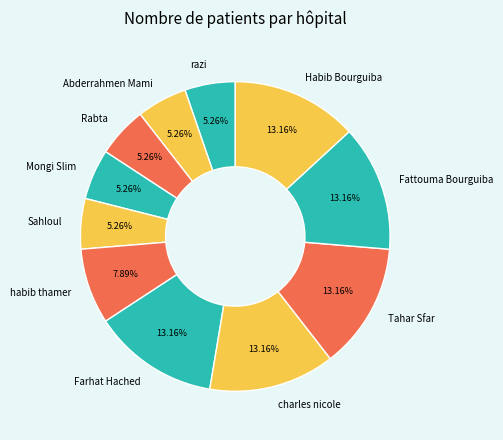

To the nearest percent, what is the difference between the Mongi Slim and Habib Bourguiba slice percentages?

8%